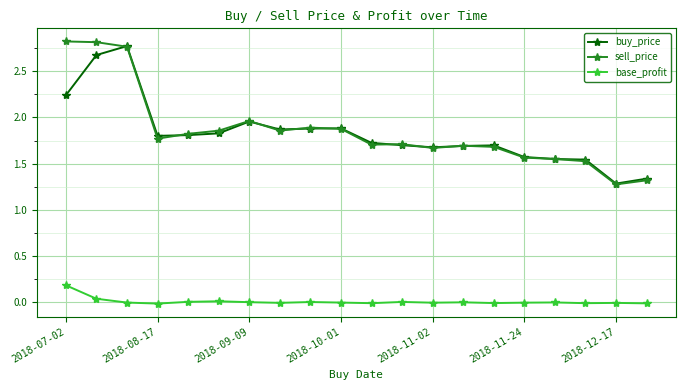

True or false: base_profit and sell_price cross at least once.

False